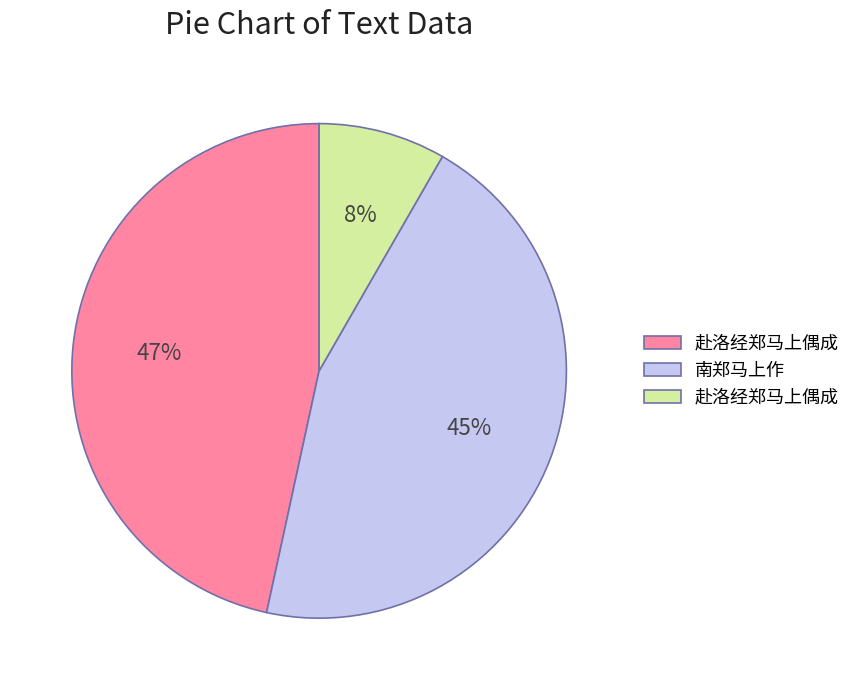

To the nearest percent, what is the average slice percentage?

33%